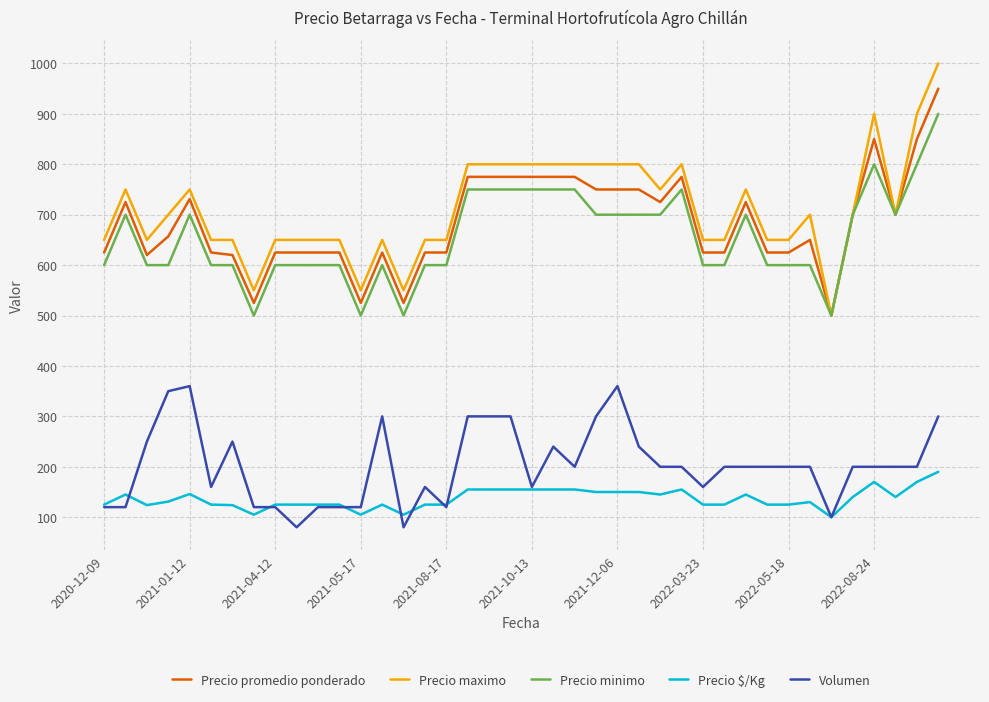

True or false: Precio minimo and Volumen cross at least once.

False